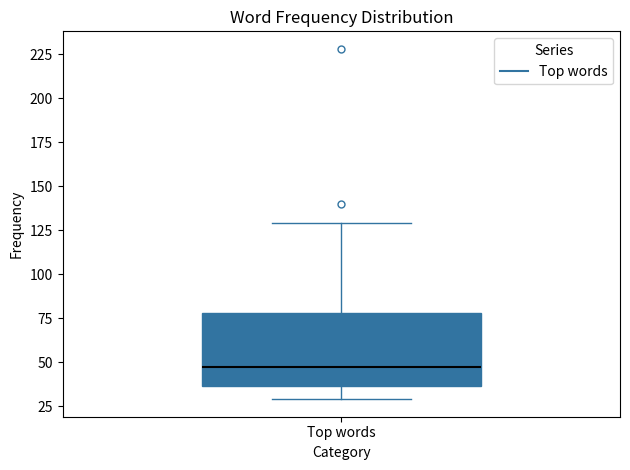

Transcribe this box plot: give where the median line is, the range the box spans, and where the two whiskers end, as read against the y-axis. The values are not printed on the chart, so give them approximately, as read against the axis.

median 50, box 35 to 80, whiskers 30 to 130